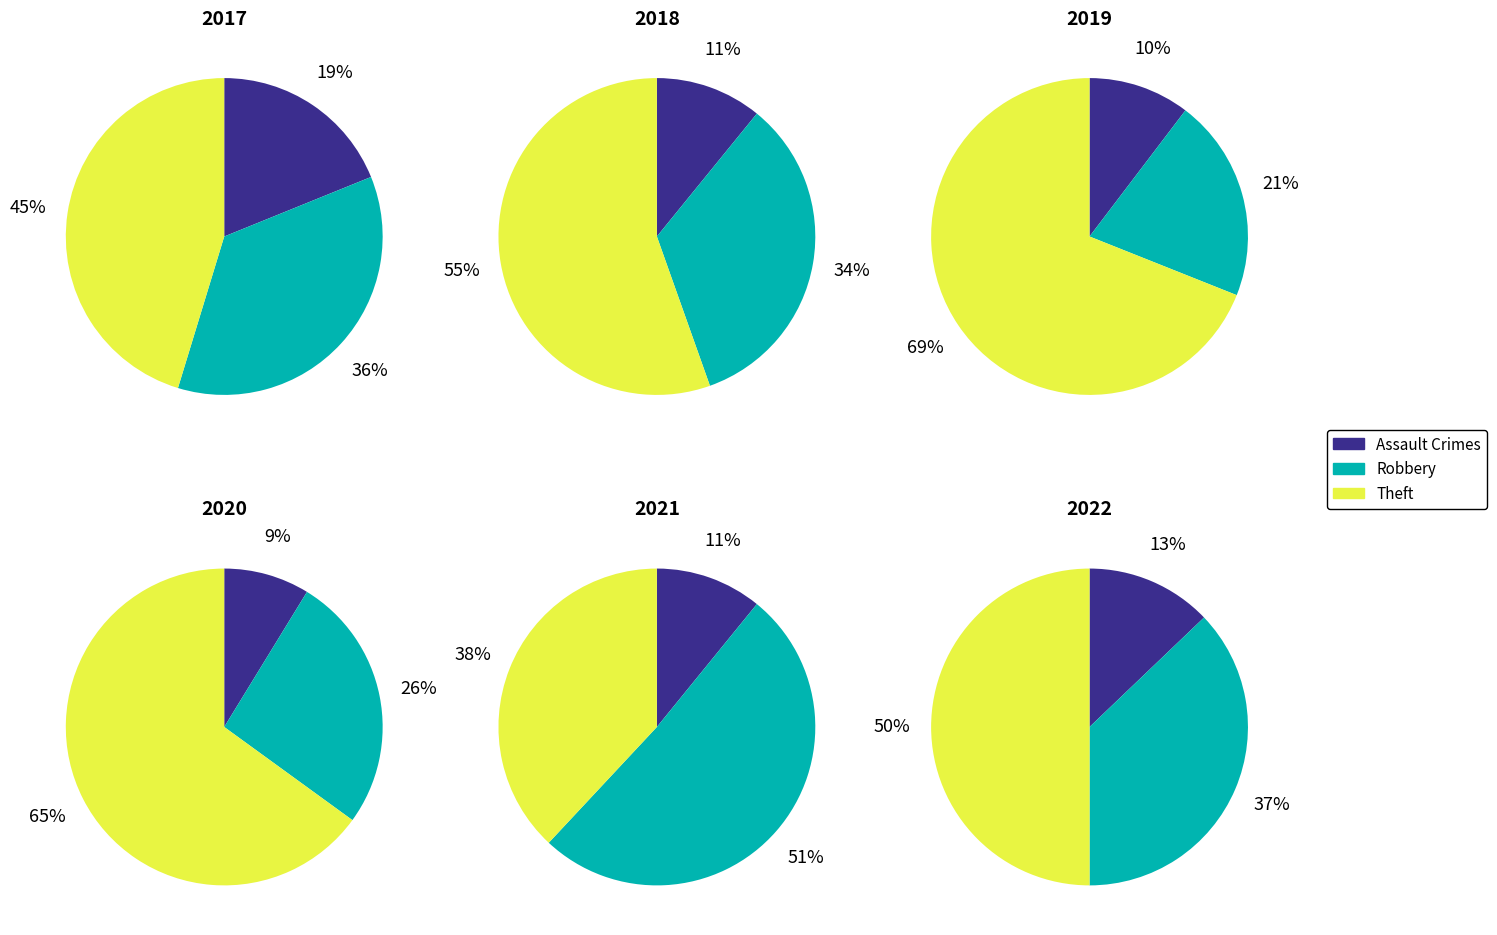

Does any single category account for the majority?

No